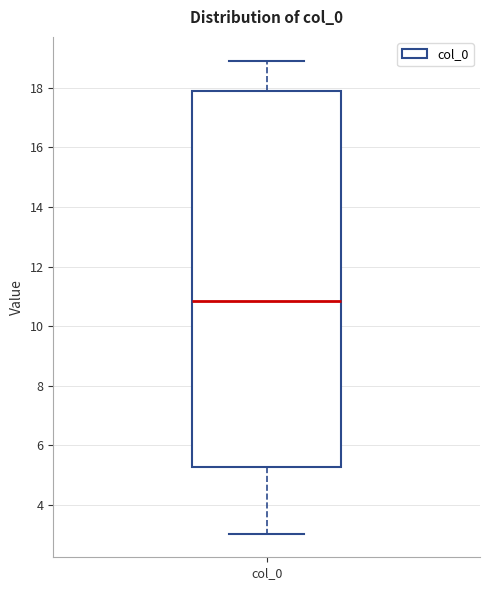

Read this box plot against the y-axis: the position of the median line, the range covered by the box, and the ends of both whiskers. The values are not printed on the chart, so give them approximately, as read against the axis.

median 10.8, box 5.2 to 17.8, whiskers 3.0 to 19.0